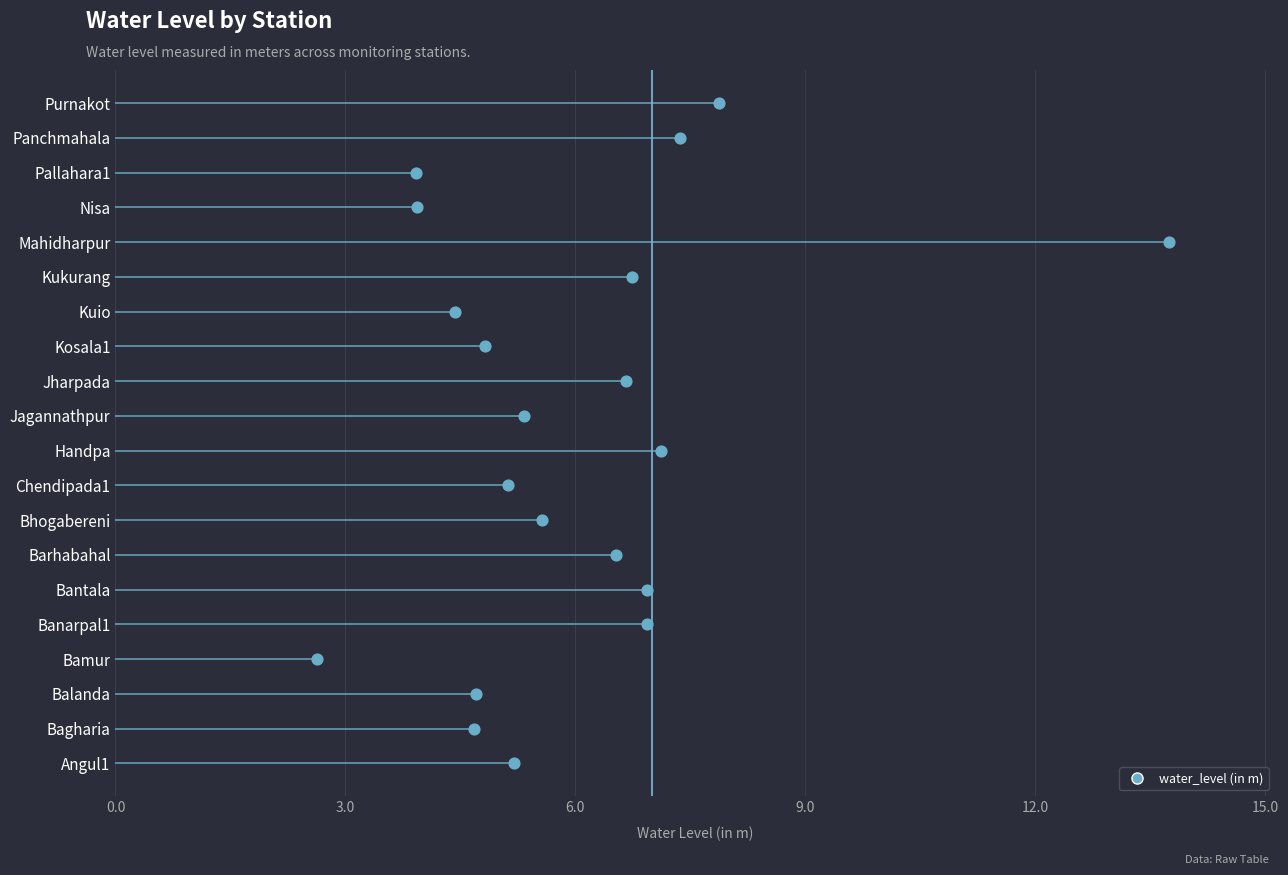

What is the ratio of the value at Balanda to the value at Bantala?

0.7